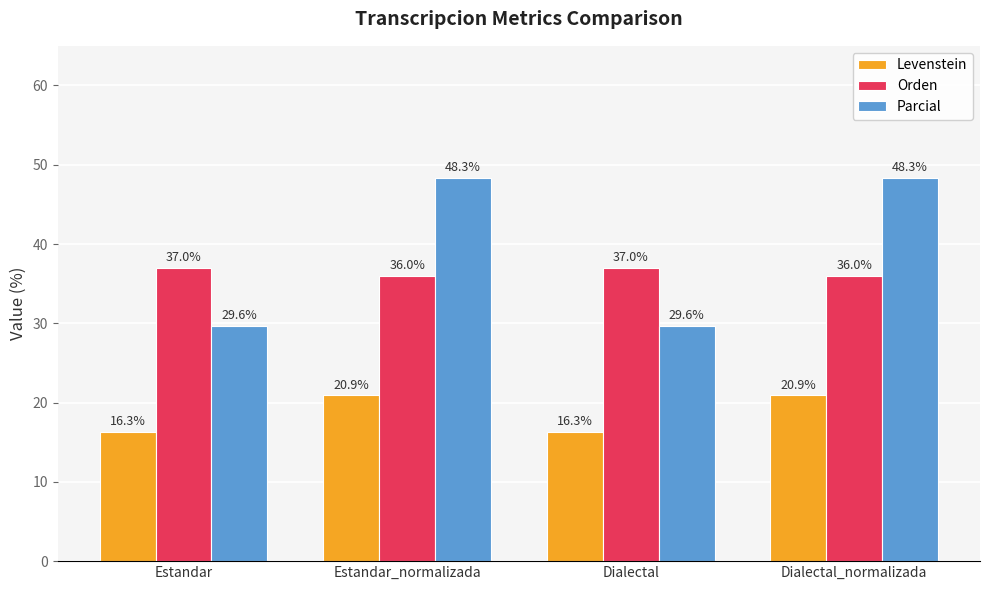

What is the difference between the second highest and second lowest values in the Orden series?

1.0